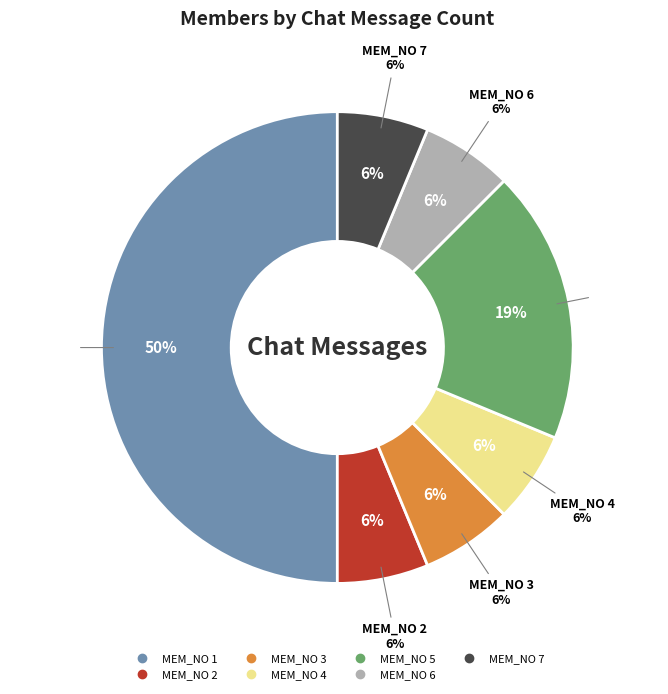

The MEM_NO 7 slice represents 1% of the pie. True or false?

False